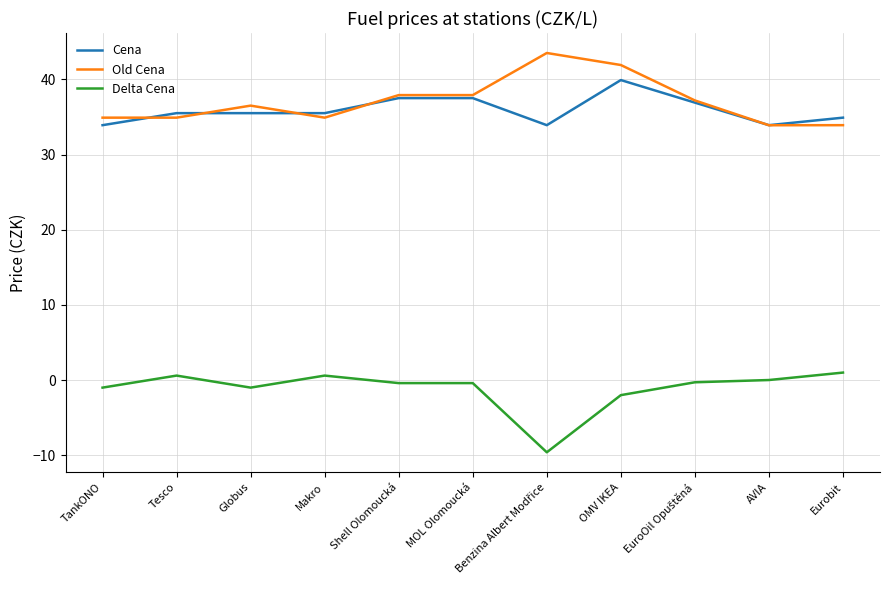

How many lines are shown in the chart?

3